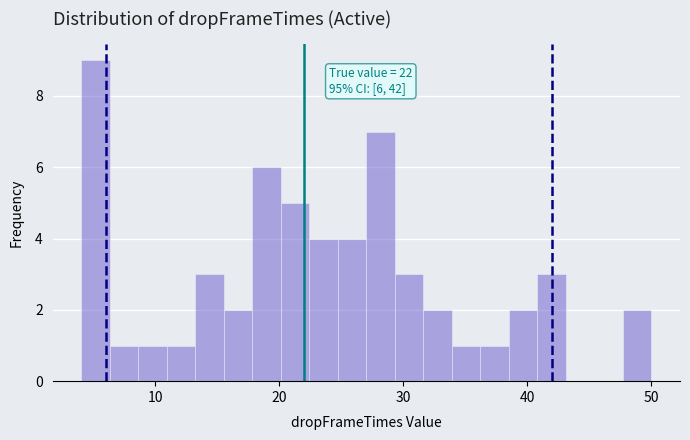

Read against the x-axis, roughly where is the centre of the tallest bar?

5